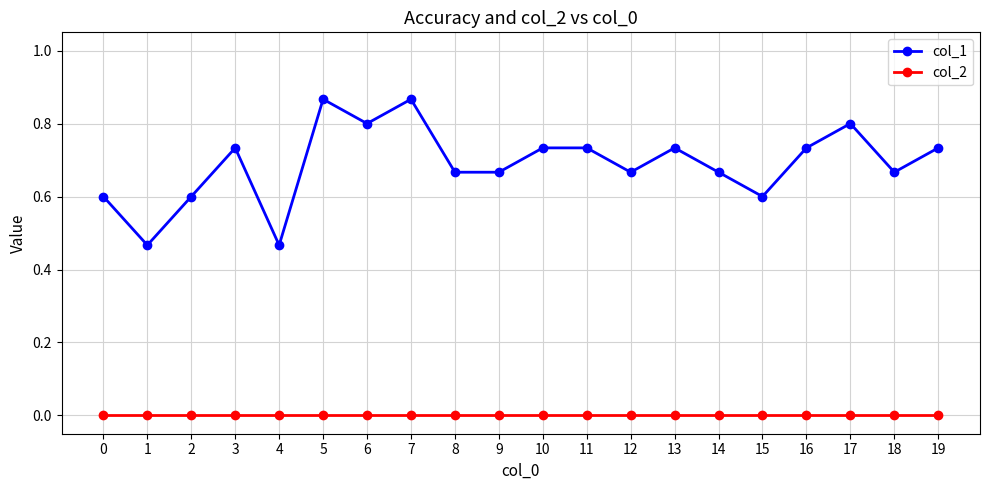

Does the chart have visible grid lines?

Yes